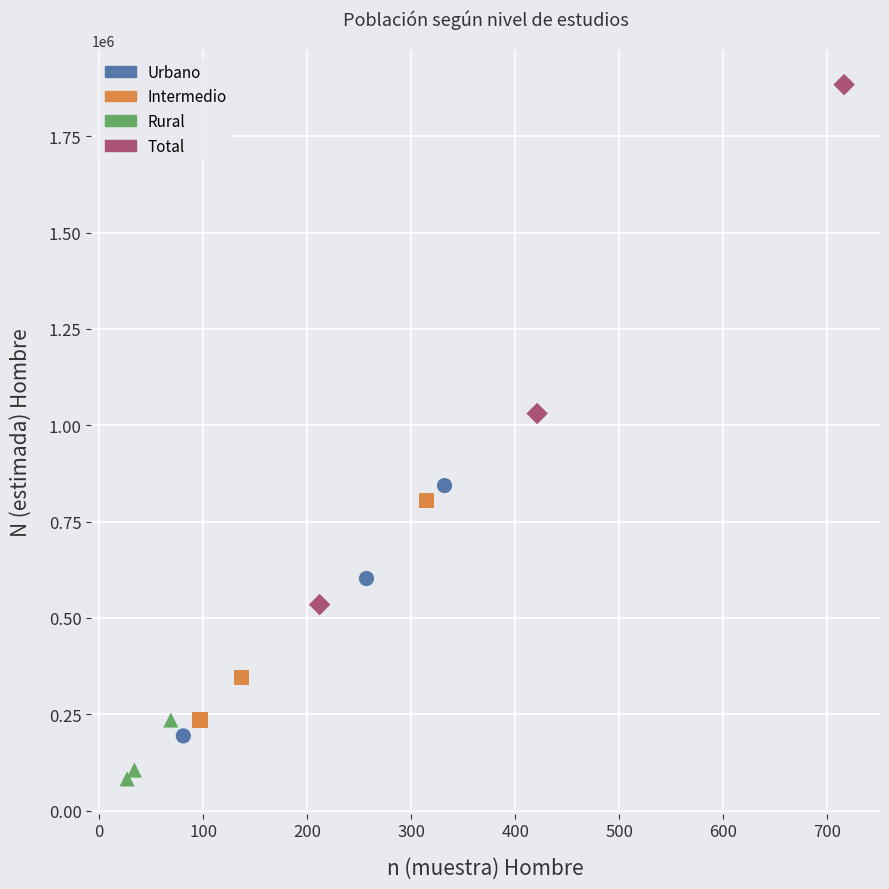

Which series contains the highest Y value?

Total